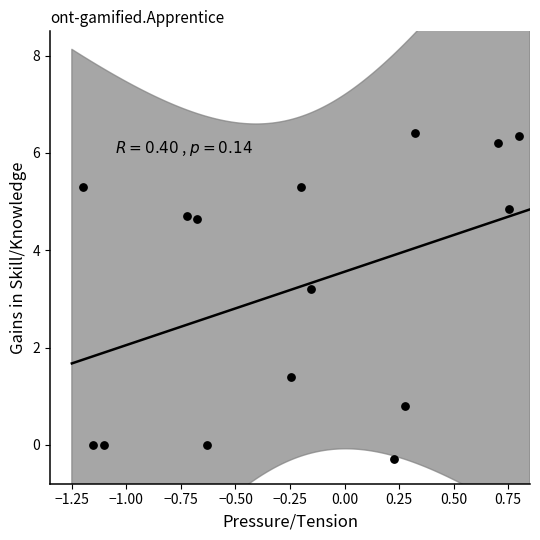

What is the range of Y values (max minus min)?

6.7